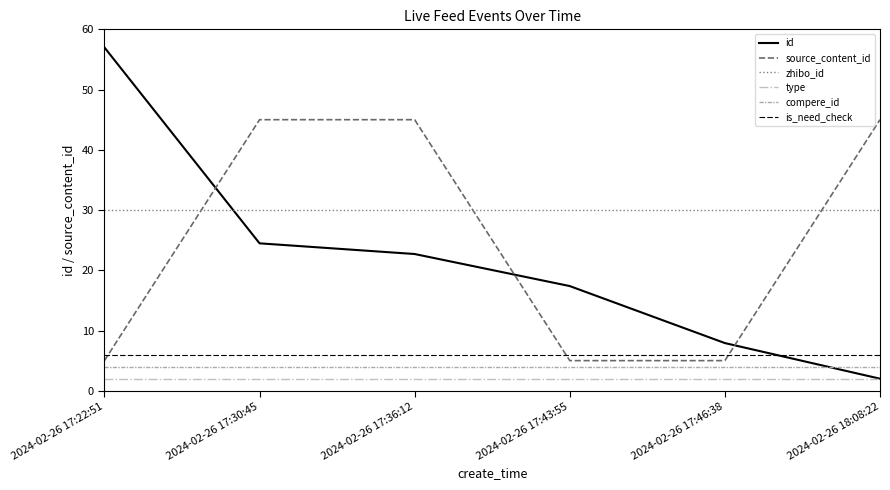

What is the difference between the highest and lowest values at 2024-02-26 17:36:12?

43.0